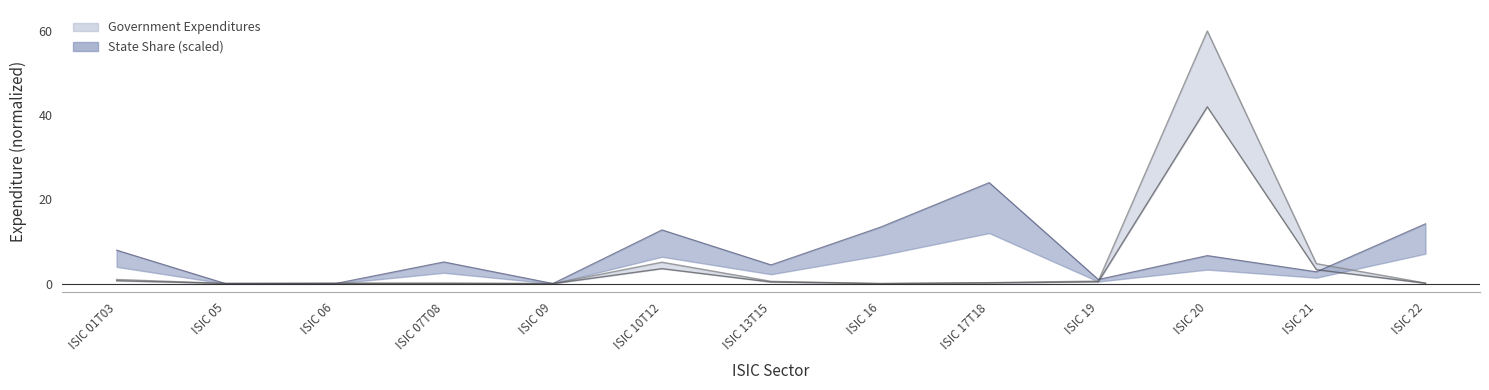

How many positive values does the State Share (scaled) series have?

11